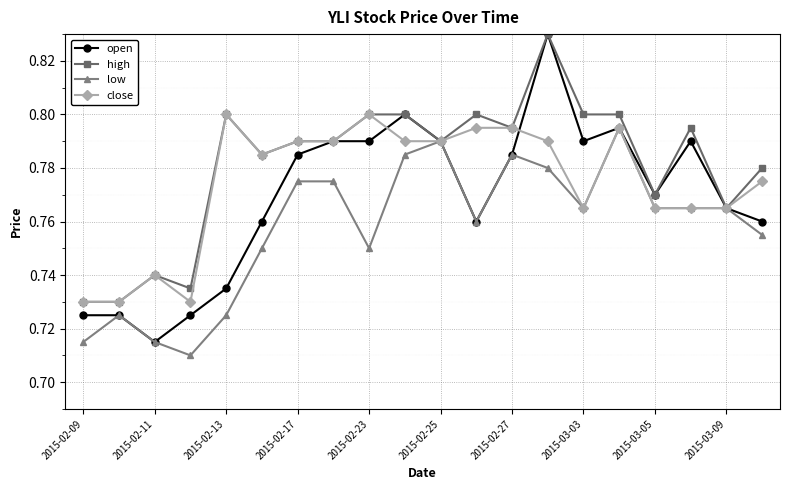

Rank the series by their average value, from lowest to highest.

low, open, close, high